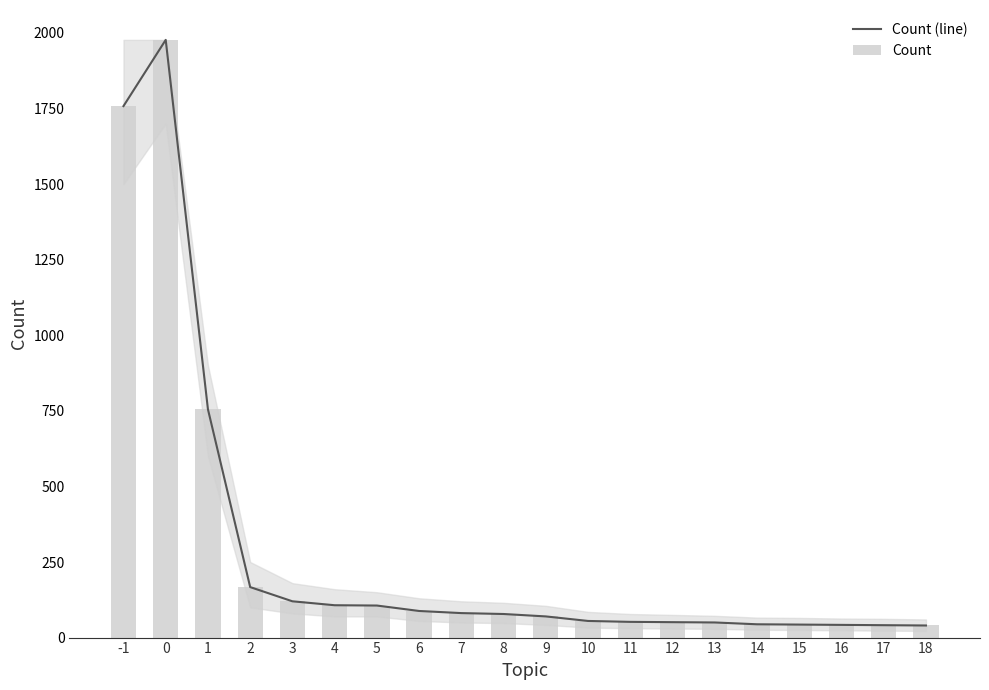

Is it true that Count (line) equals 29 at 11?

False